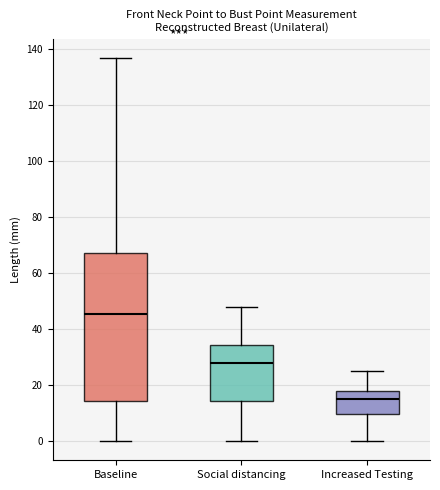

Which box is the tallest, from its lower edge to its upper edge?

Baseline